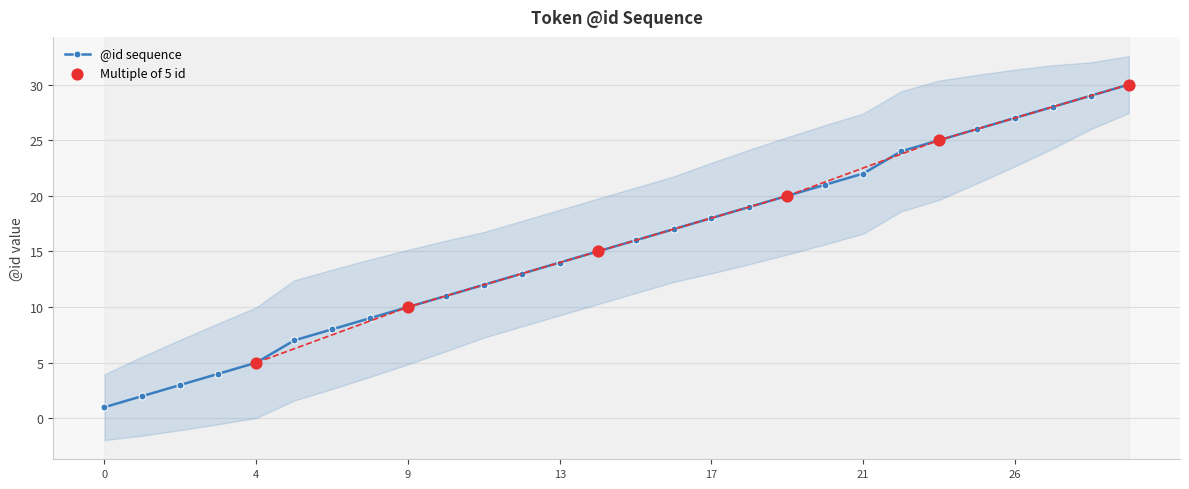

What is the ratio of the value at 3 to the value at 13?

0.3